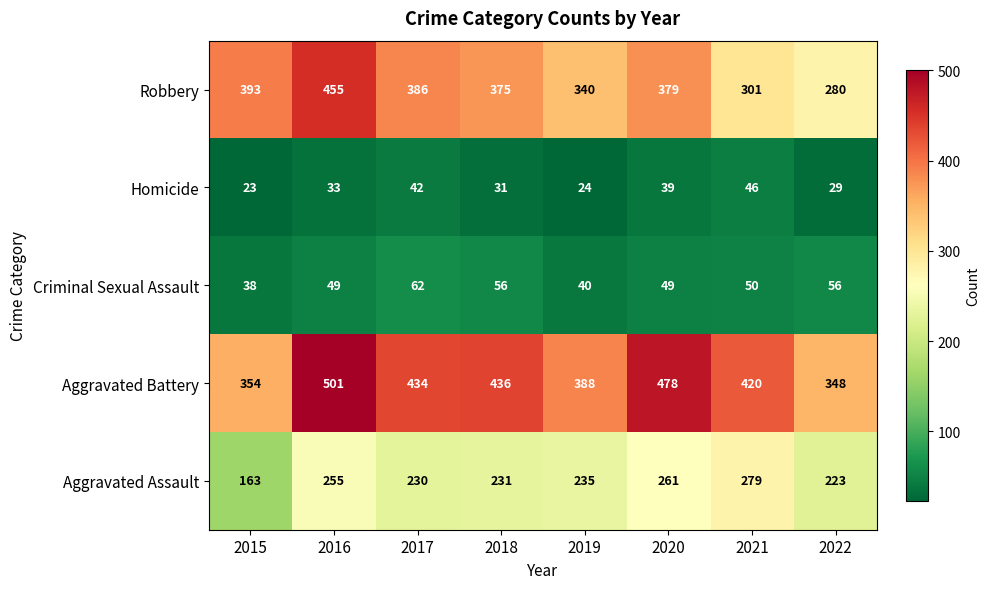

Which series has the widest spread of values?

Robbery